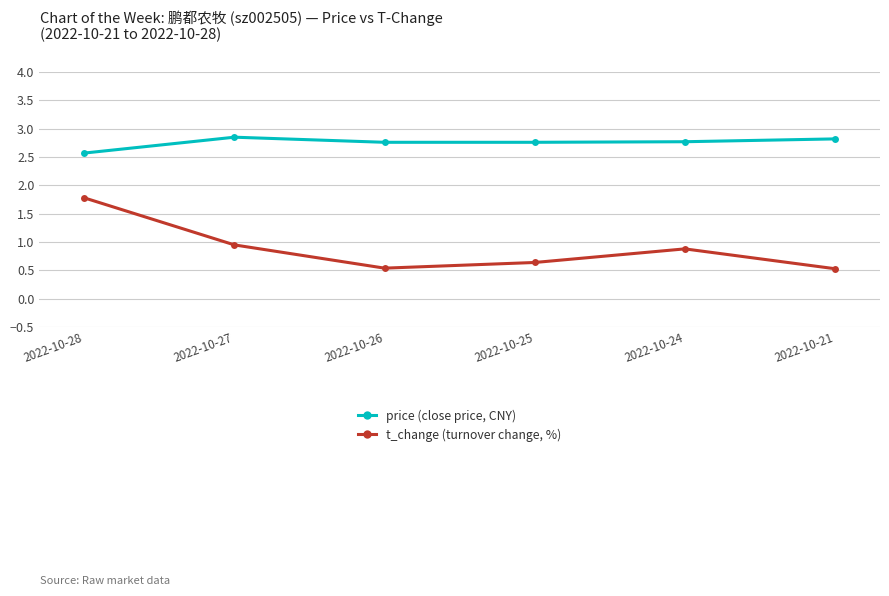

Where is the first local minimum for t_change (turnover change, %)?

2022-10-26